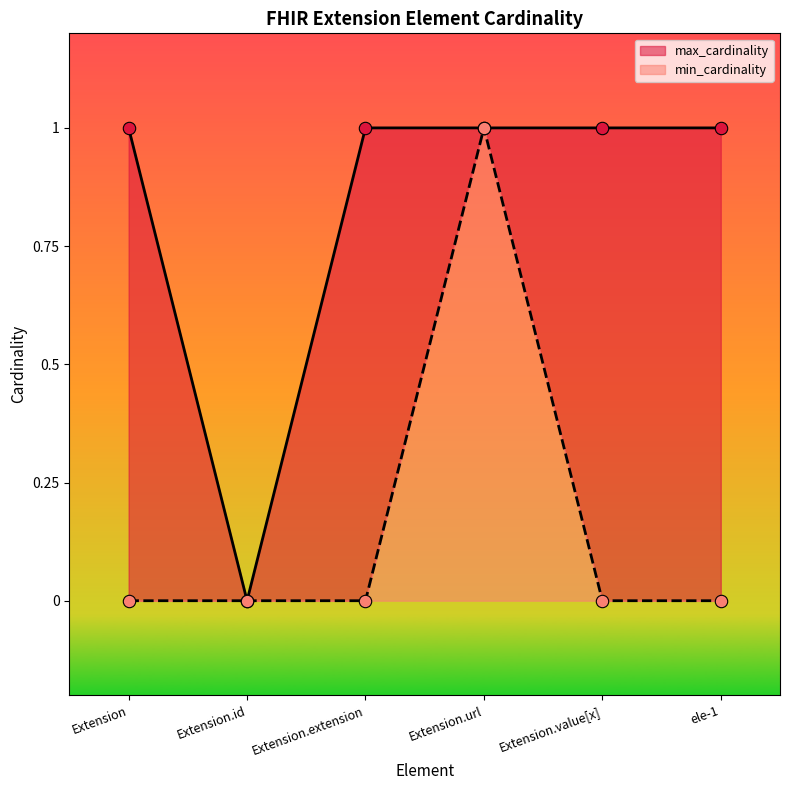

Which series reaches the maximum Y coordinate?

min_cardinality